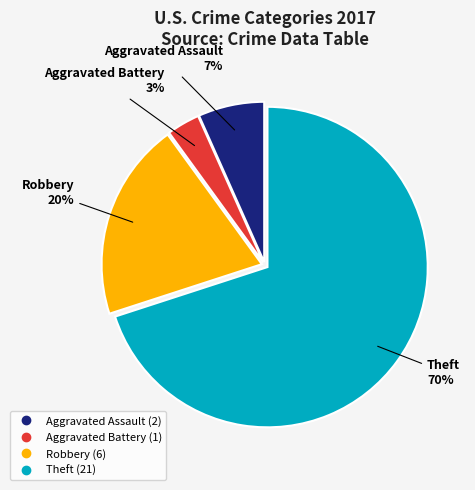

How many slices are in this pie chart?

4